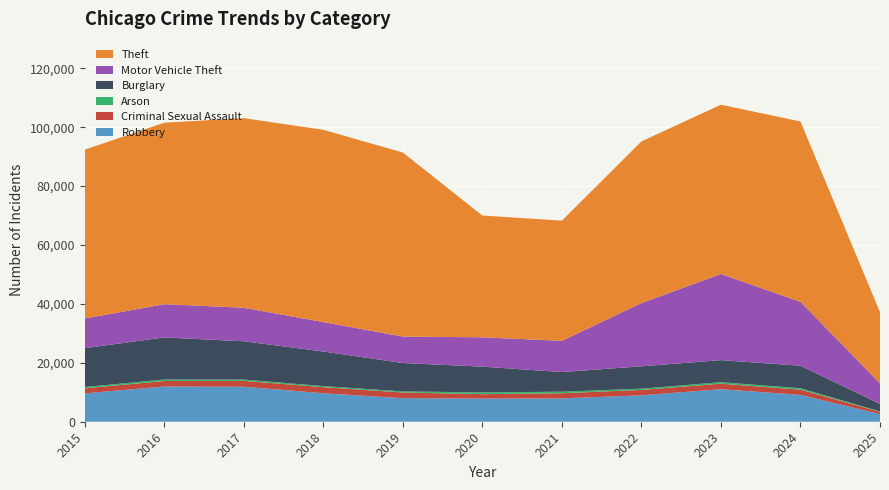

Reading right to left, list all the values displayed in this chart.

Robbery: 2574	9121	11052	8965	7920	7855	7995	9681	11881	11960	9638
Criminal Sexual Assault: 763	1767	1866	1835	1755	1505	1929	2051	1993	1867	1711
Arson: 167	482	513	422	530	588	376	373	444	515	448
Burglary: 2551	7650	7485	7594	6662	8758	9638	11747	13001	14289	13184
Motor Vehicle Theft: 6964	21699	29255	21472	10604	9960	8978	9985	11380	11285	10068
Theft: 24191	61232	57483	54897	40820	41349	62498	65290	64386	61624	57352